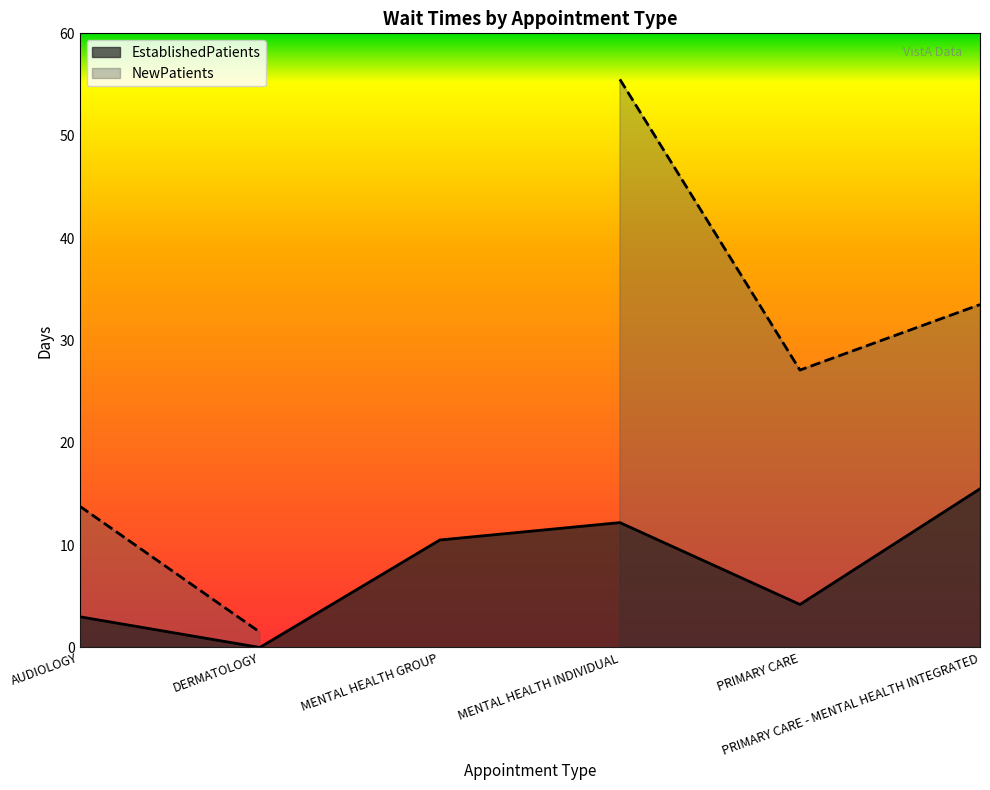

What is the change in value from MENTAL HEALTH GROUP to MENTAL HEALTH INDIVIDUAL?

+1.7